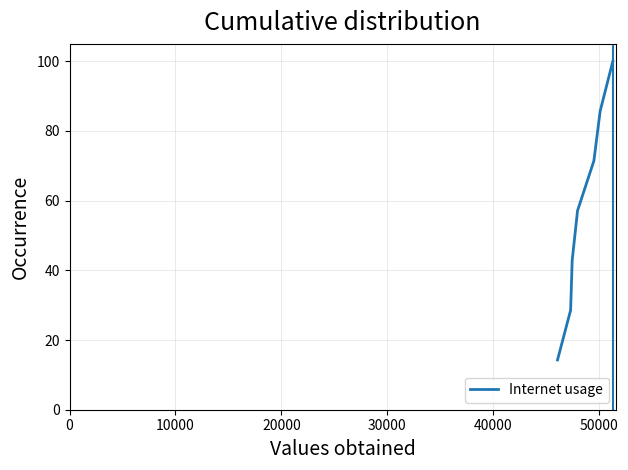

What is the average value?

57.1